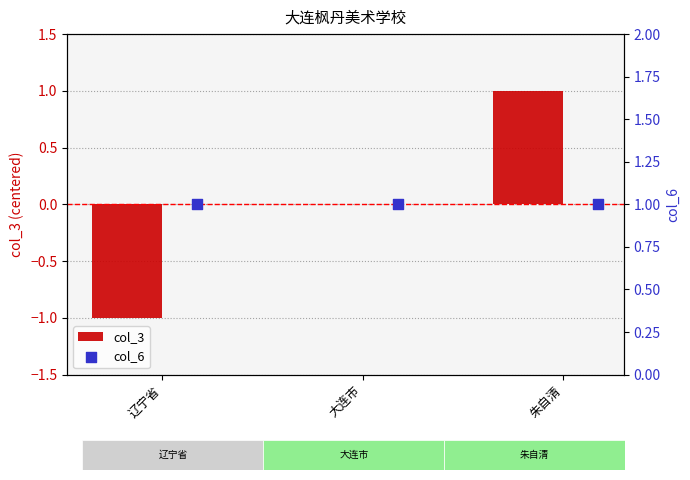

Is it true that col_3 equals -2 at 辽宁省?

False